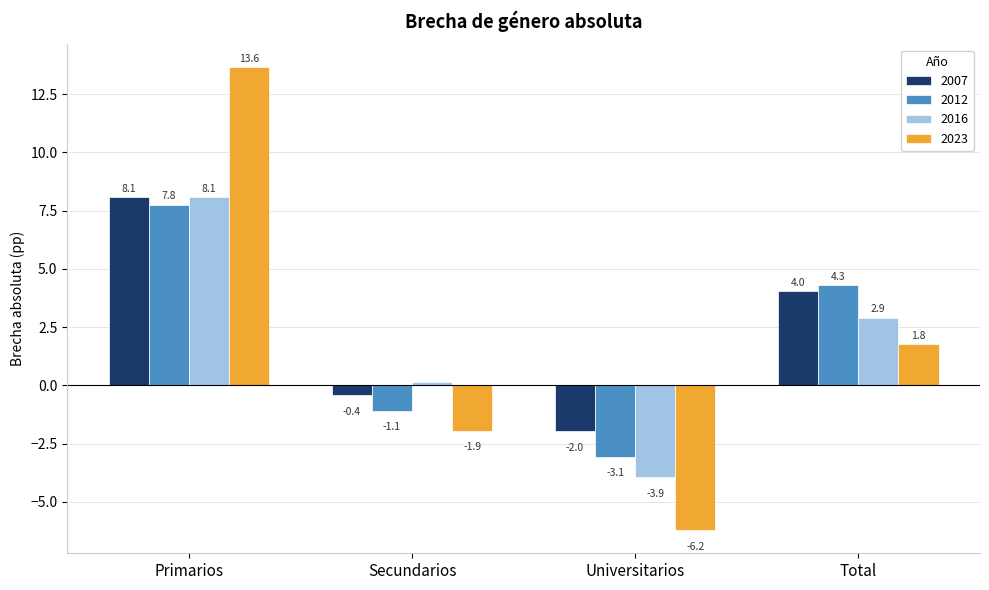

What is the difference between the highest and lowest values at Secundarios?

2.1